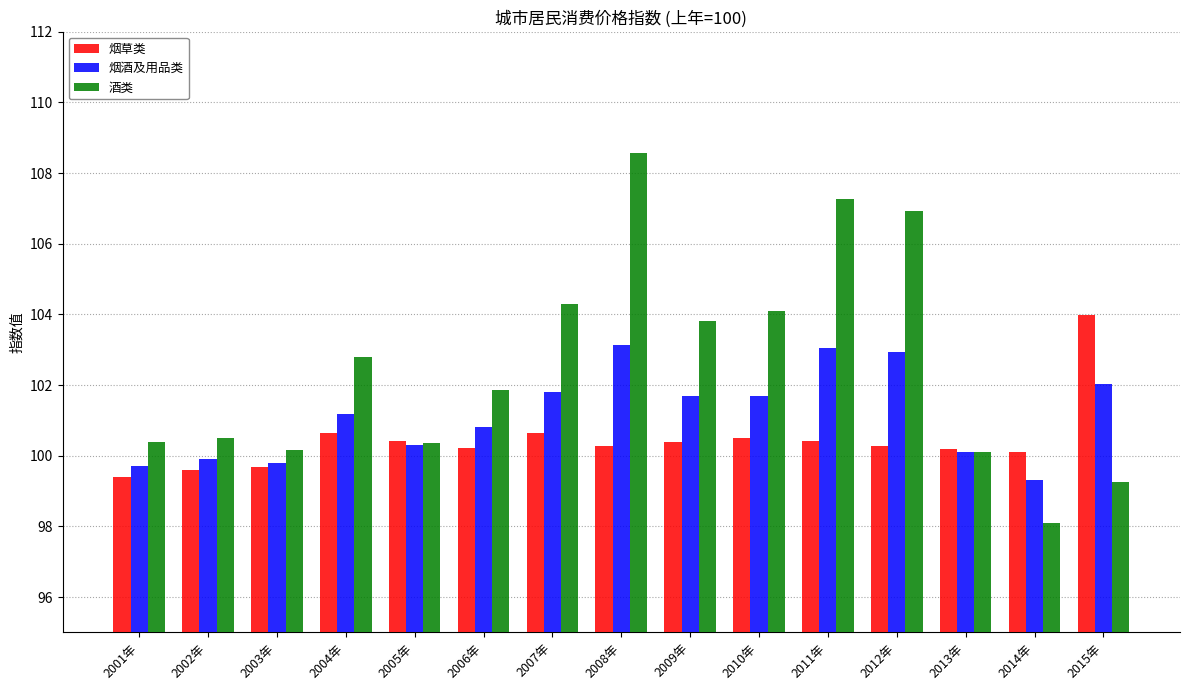

List the series in order of their peak value, highest first.

酒类, 烟草类, 烟酒及用品类